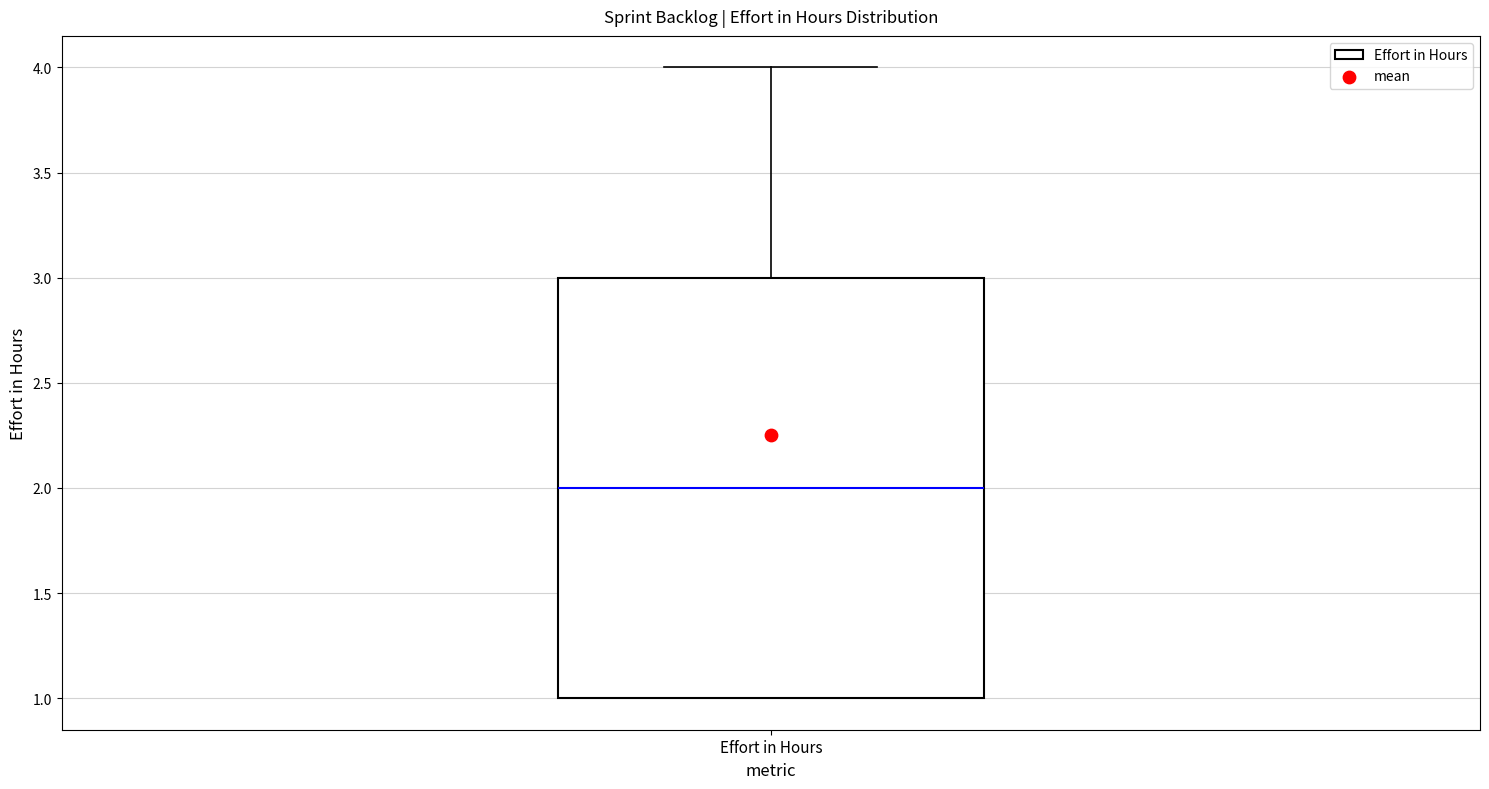

Where does the median line of the box for Effort in Hours sit on the y-axis? The values are not printed on the chart, so give them approximately, as read against the axis.

2